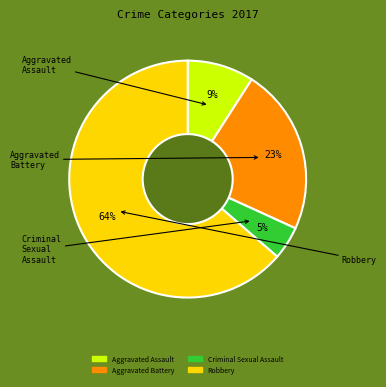

What portion of the pie excludes Aggravated Assault?

90.9%